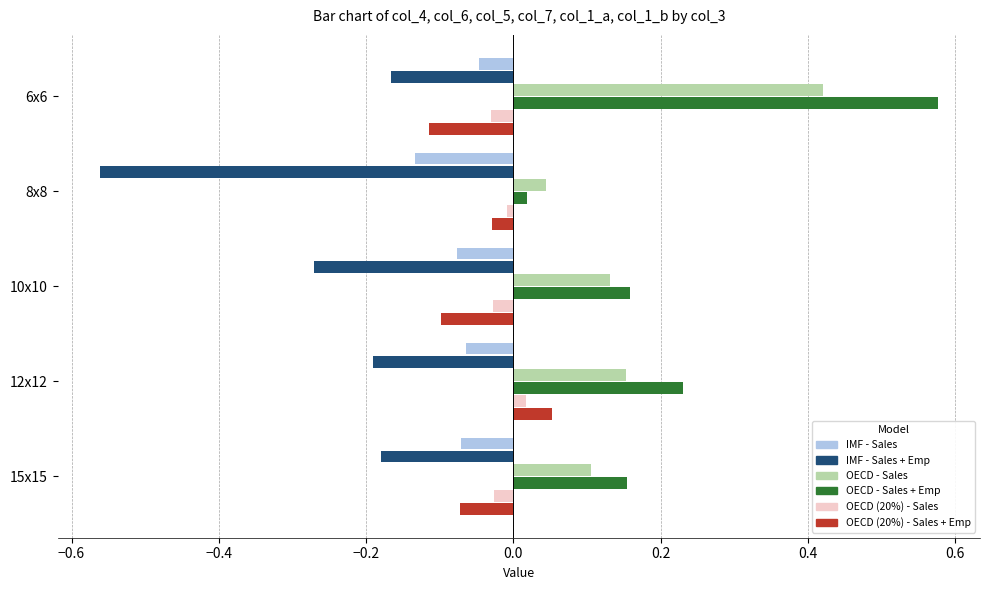

True or false: OECD - Sales + Emp has a value of 0.0 at 15x15.

False